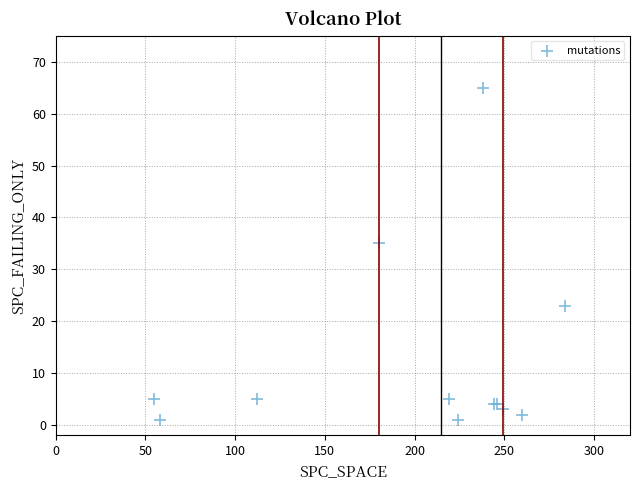

What Y value in the scatter plot is closest to 33?

35